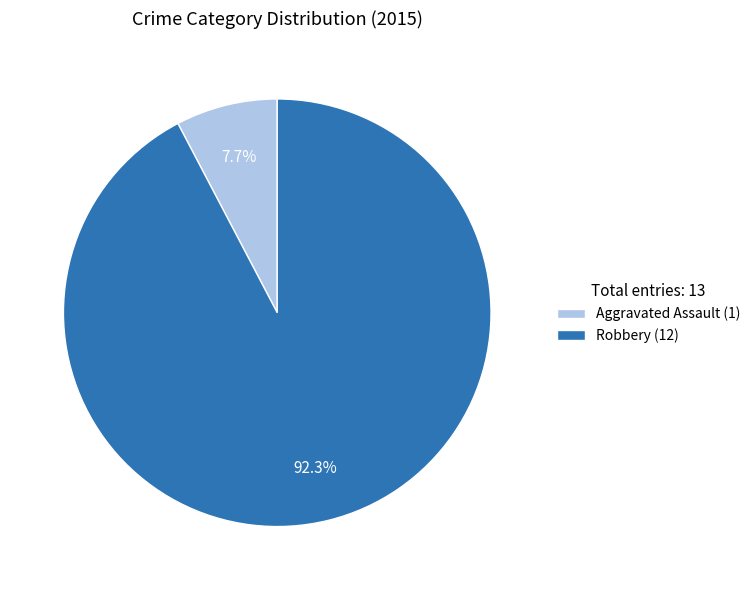

What portion of the pie excludes Aggravated Assault (1)?

92.3%